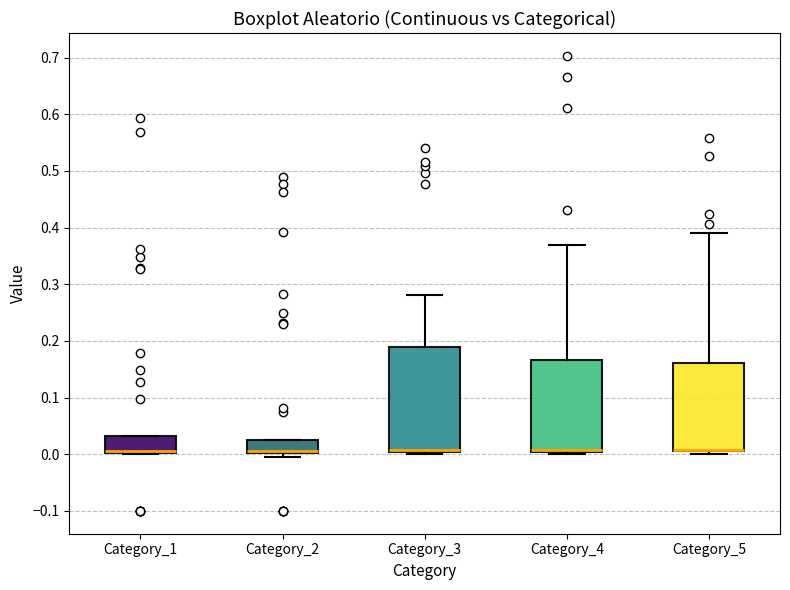

Reading left to right, read every box against the y-axis: the position of its median line, the range the box covers, and the ends of its whiskers. The values are not printed on the chart, so give them approximately, as read against the axis.

Category_1: median 0.01, box 0.00 to 0.03, whiskers 0.00 to 0.03
Category_2: median 0.00 (drawn on the box's lower edge), box 0.00 to 0.03, whiskers 0.00 (just below the box's lower edge) to 0.03
Category_3: median 0.01, box 0.00 to 0.19, whiskers 0.00 (just below the box's lower edge) to 0.28
Category_4: median 0.01, box 0.00 to 0.17, whiskers 0.00 (just below the box's lower edge) to 0.37
Category_5: median 0.01 (drawn on the box's lower edge), box 0.01 to 0.16, whiskers 0.00 to 0.39